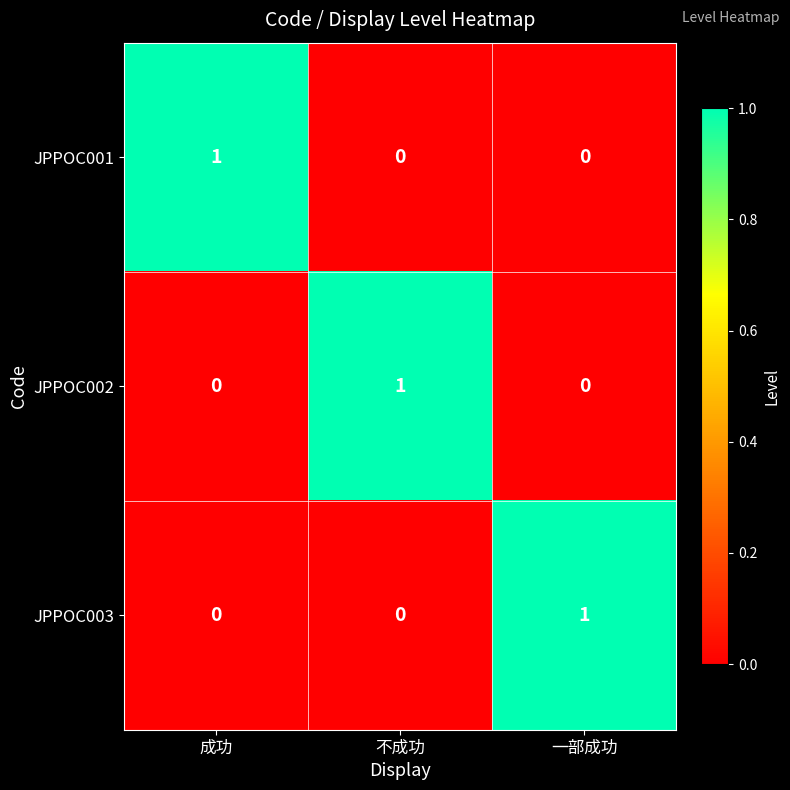

Is it true that JPPOC001 equals 0 at 一部成功?

True